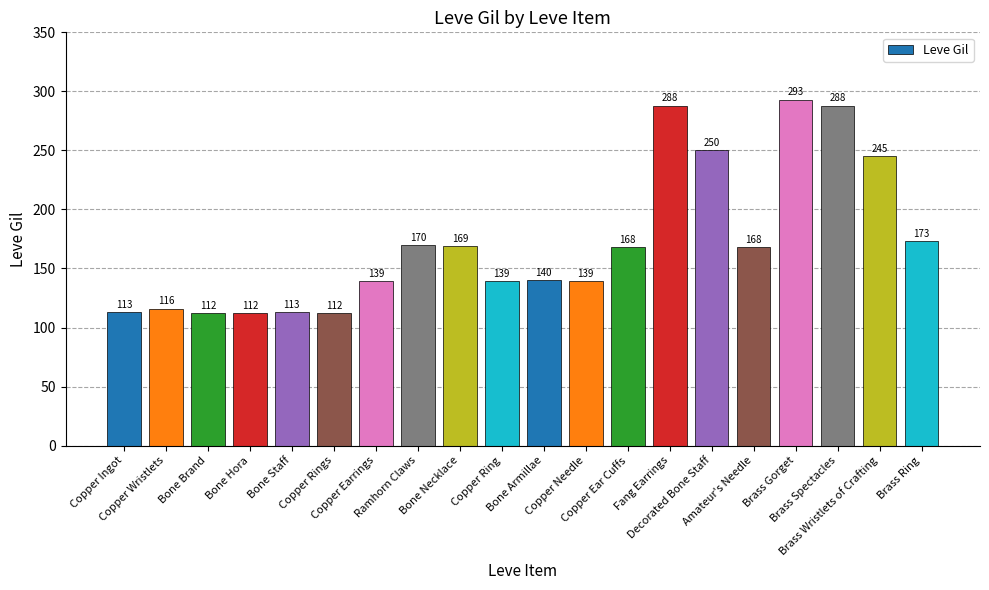

What is the maximum value shown in the chart?

293